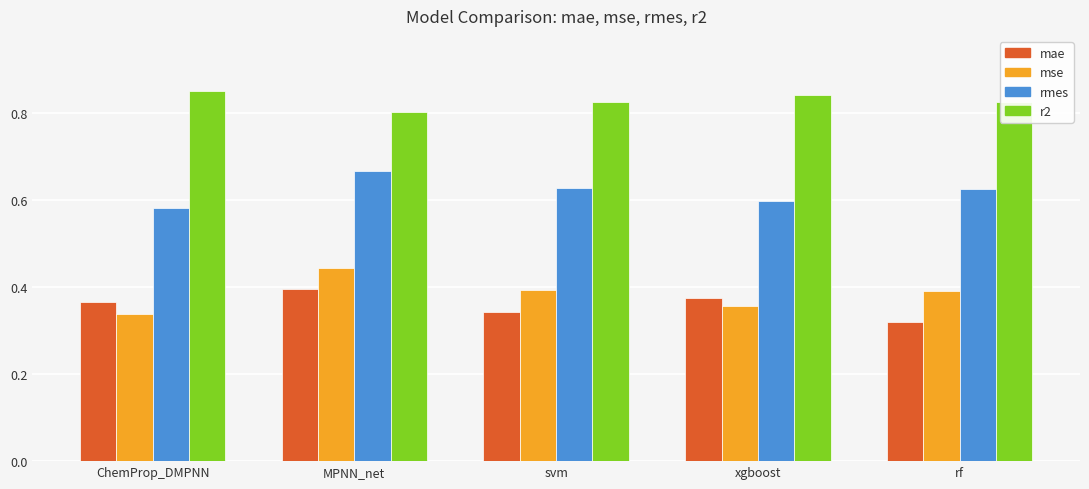

True or false: r2 has a value of 0.8 at ChemProp_DMPNN.

True